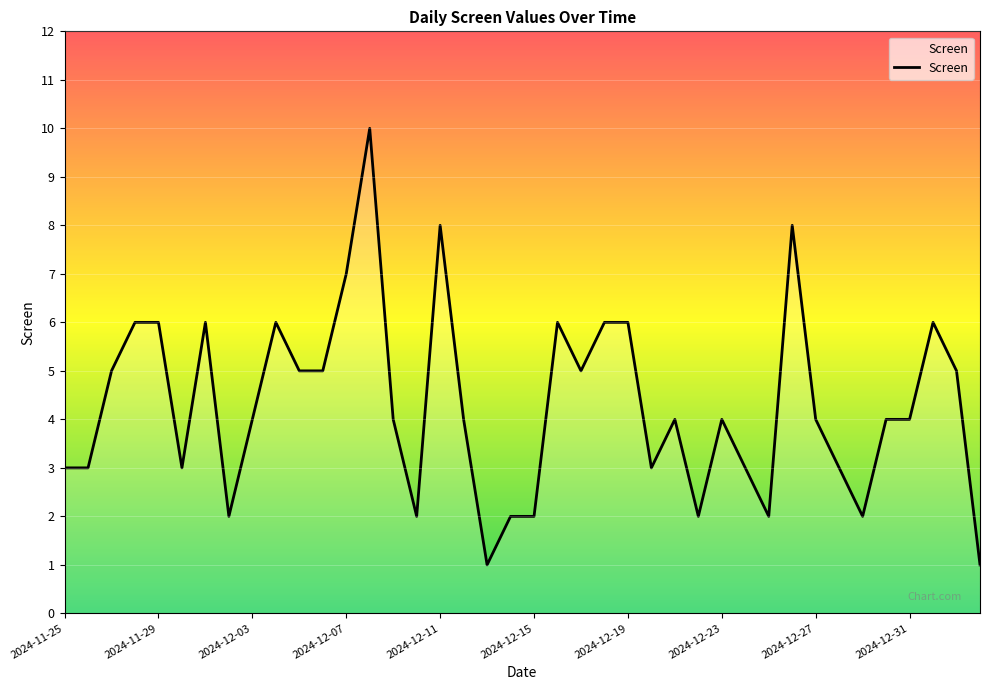

What is the greatest value displayed?

10